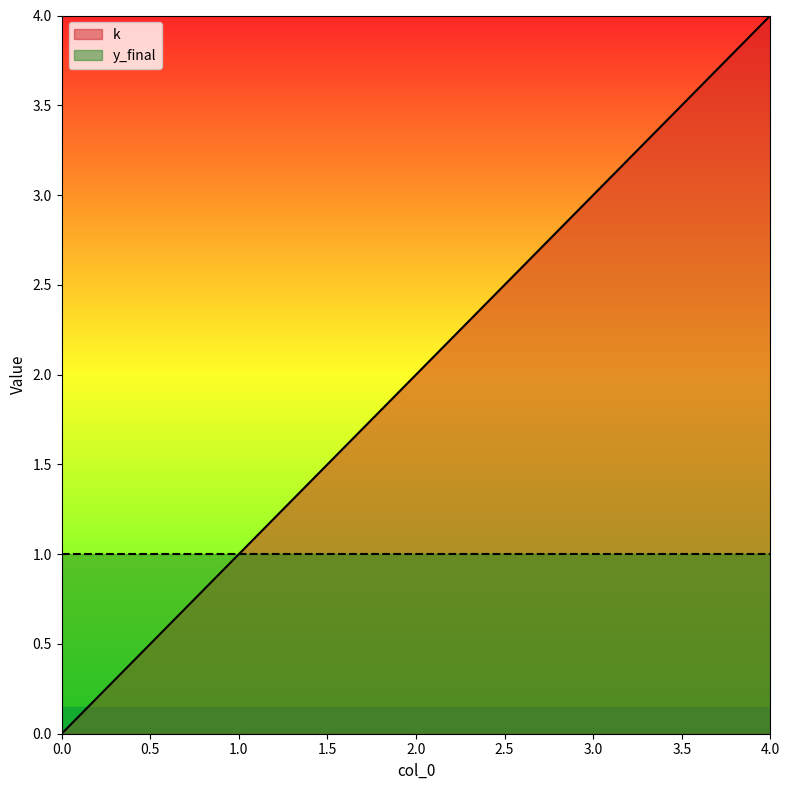

Does the chart have visible grid lines?

No